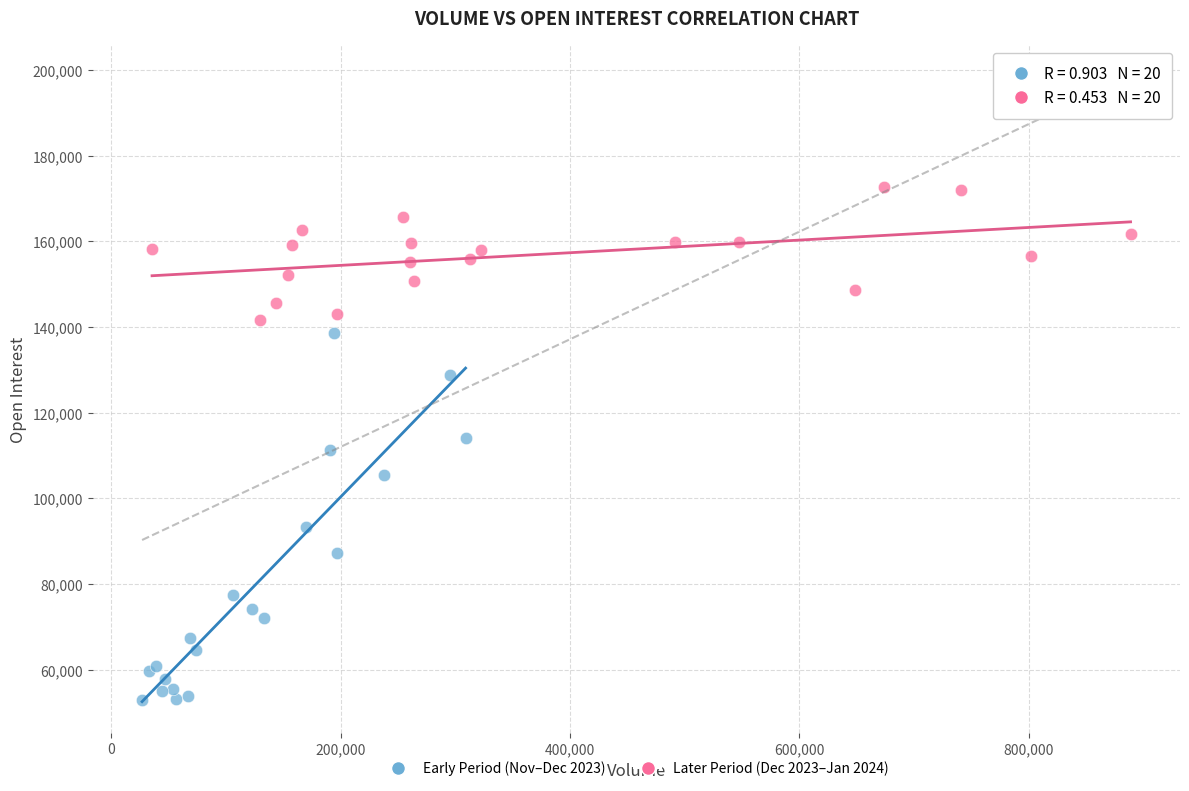

Which series reaches the maximum Y coordinate?

Later Period (Dec 2023–Jan 2024)